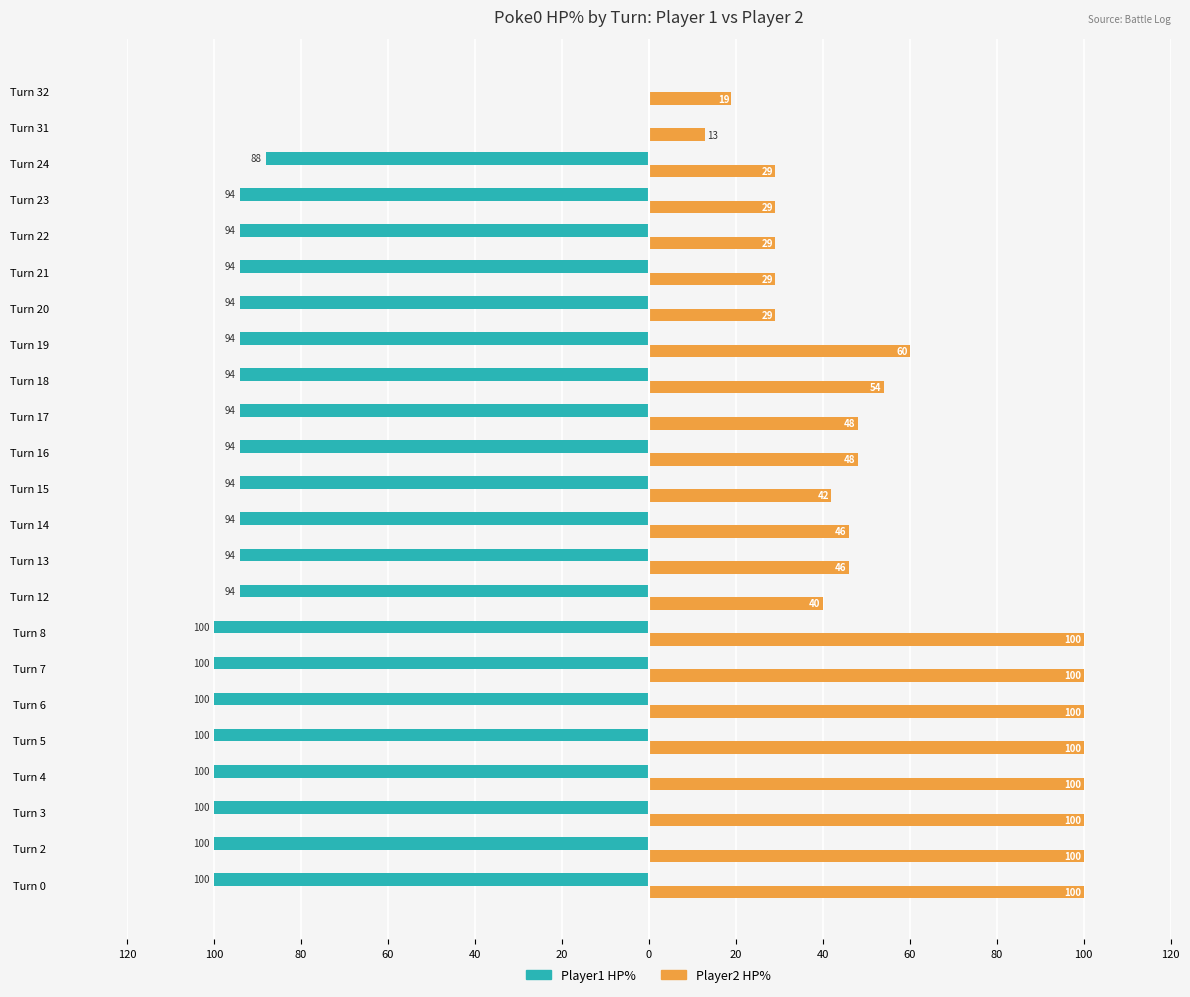

Reading left to right, transcribe all the data shown in this chart.

Player1 HP%: -100	-100	-100	-100	-100	-100	-100	-100	-94	-94	-94	-94	-94	-94	-94	-94	-94	-94	-94	-94	-88	0	0
Player2 HP%: 100	100	100	100	100	100	100	100	40	46	46	42	48	48	54	60	29	29	29	29	29	13	19